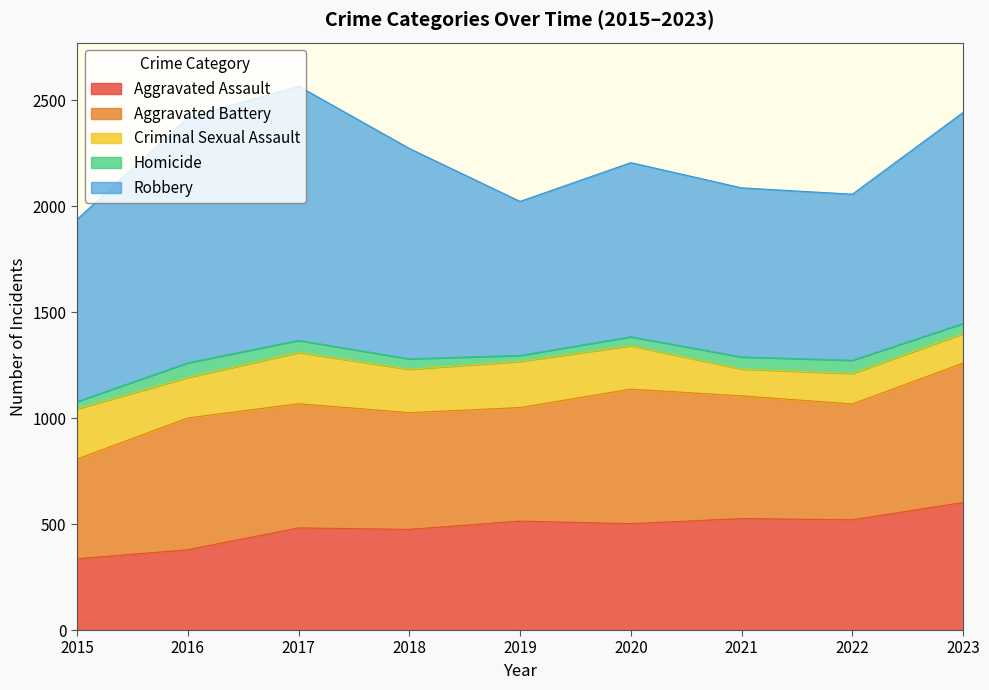

Where is the first local maximum for Homicide?

2016